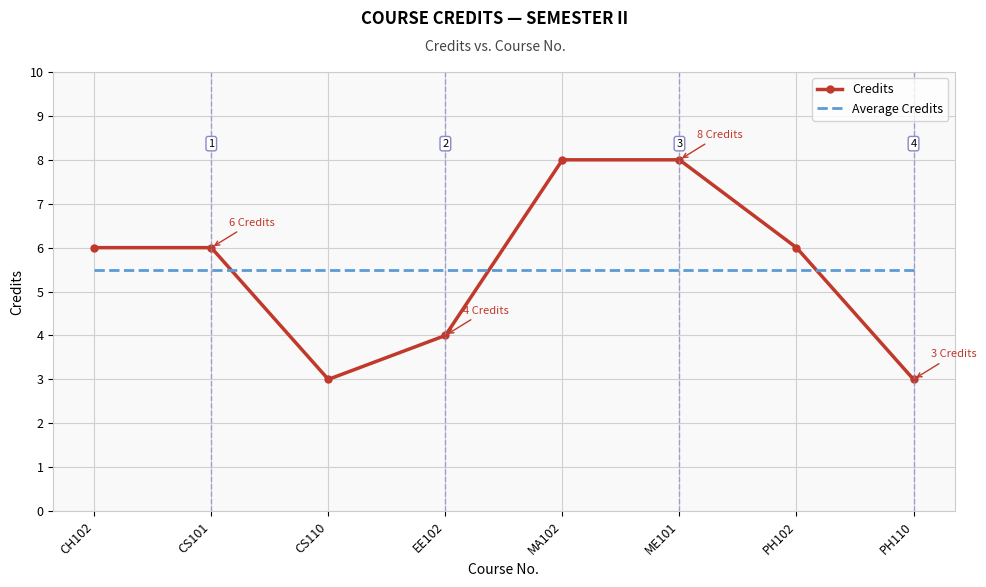

What is the difference between the maximum and second lowest values in the Credits series?

5.0